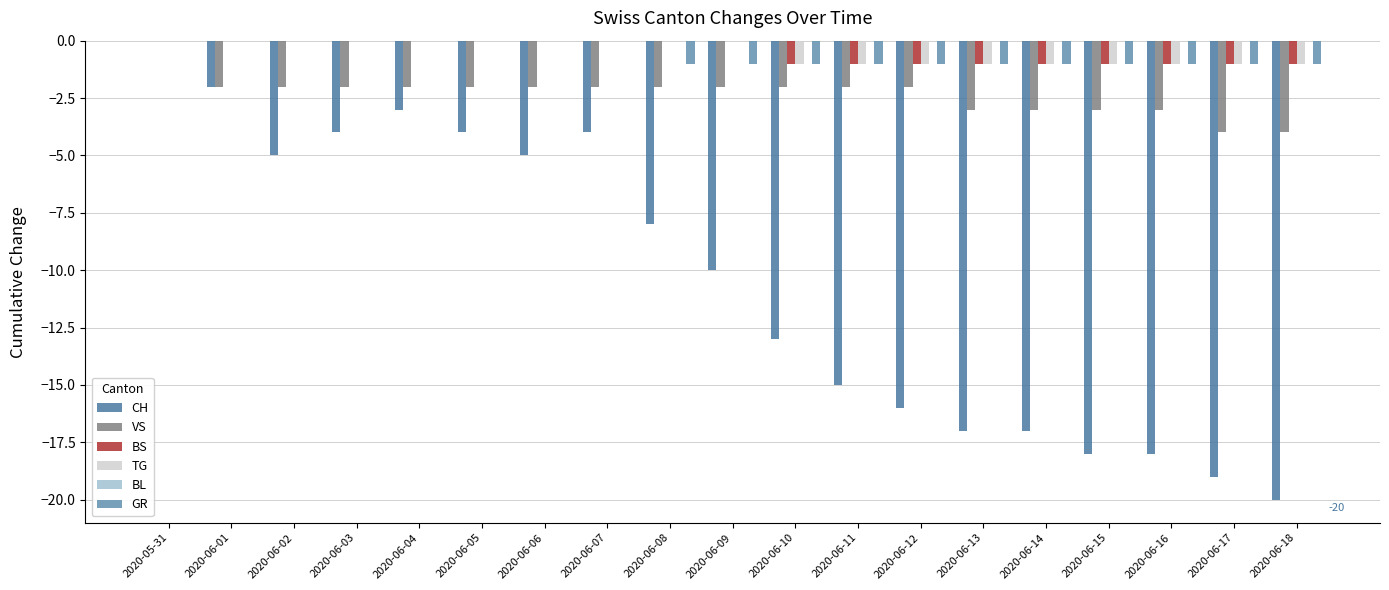

How many groups of bars are there?

19